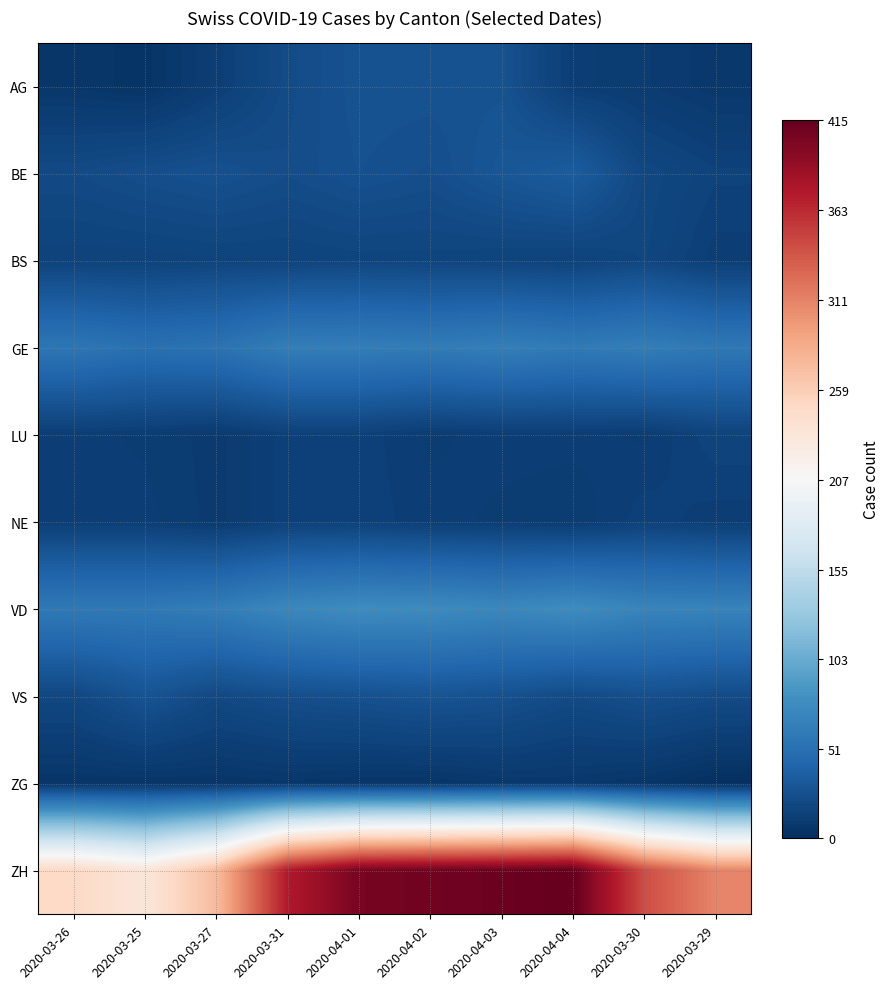

What is the total value across all series at 2020-04-03?

678